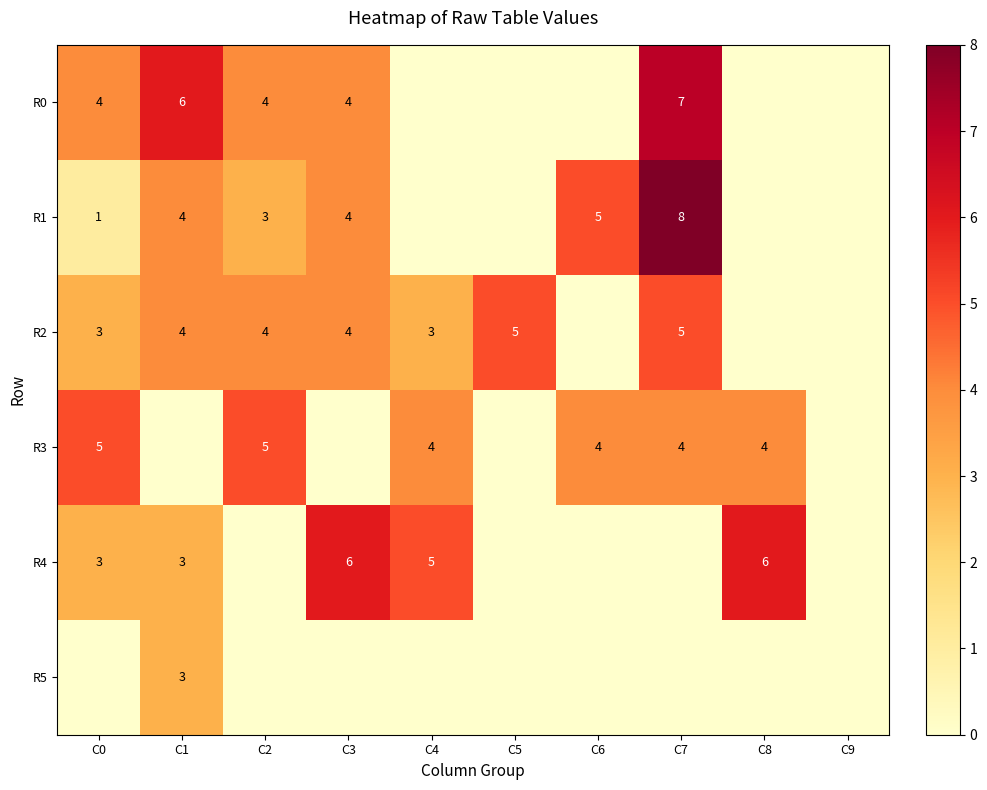

True or false: R4 has a value of 5 at C4.

True